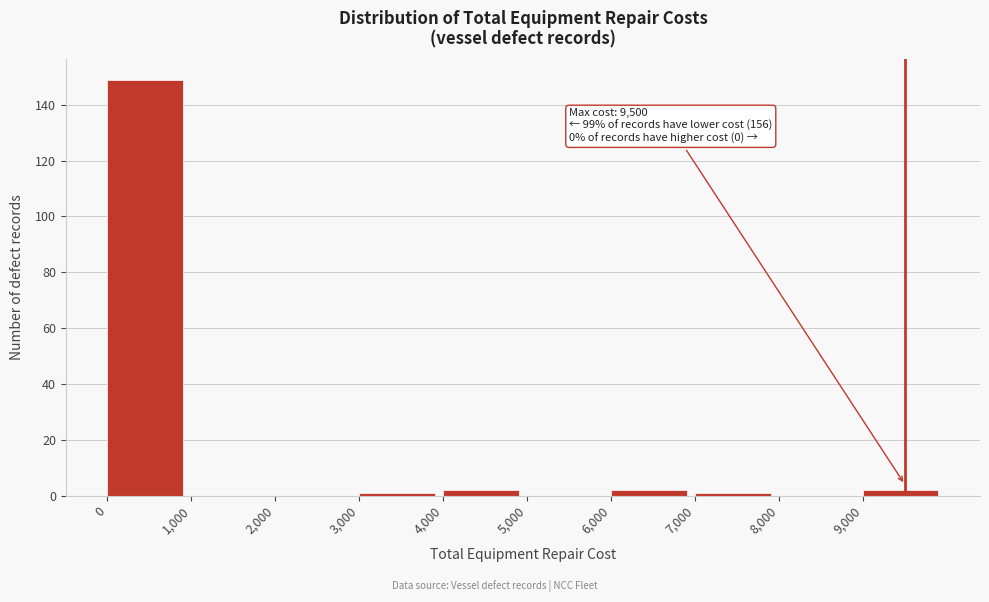

Which range on the x-axis has the tallest bar?

0 to 1000